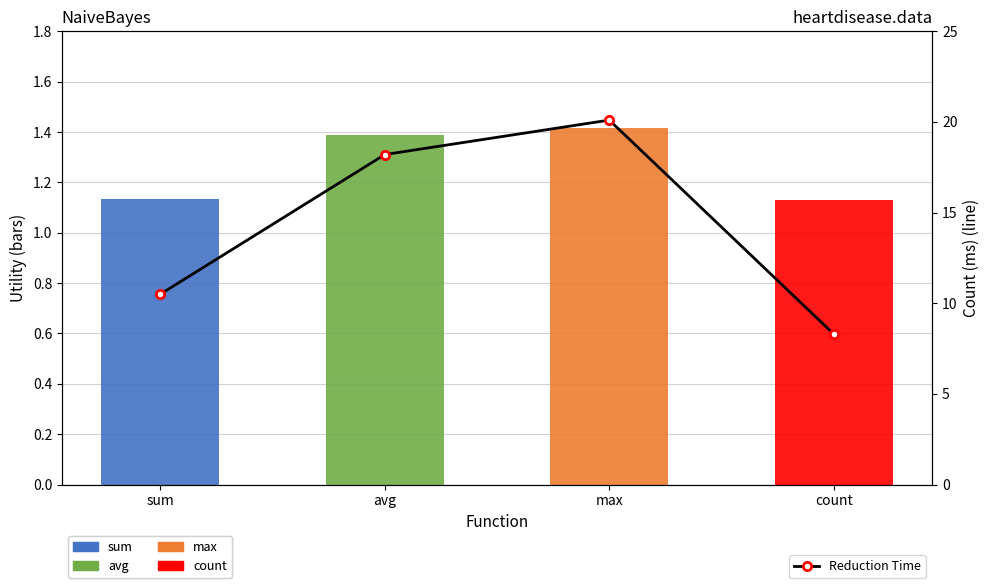

Which has a higher value, count or sum?

sum